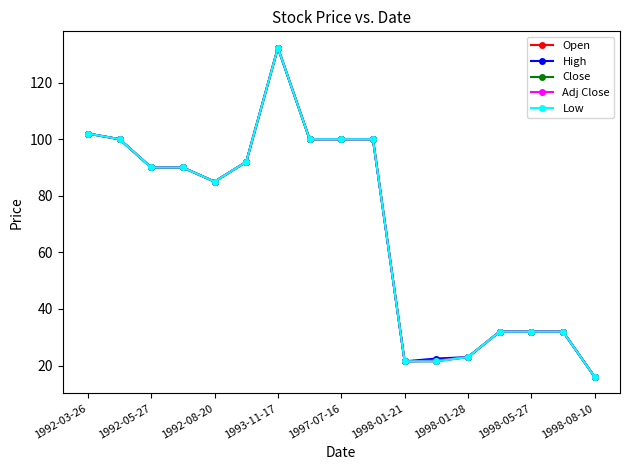

Reading left to right, transcribe all the data shown in this chart.

Open: 102.0	100.0	90.0	90.0	85.0	92.0	132.3	100.0	100.0	100.0	21.5	21.5	23.0	32.0	32.0	32.0	16.0
High: 102.0	100.0	90.0	90.0	85.0	92.0	132.3	100.0	100.0	100.0	21.5	22.5	23.0	32.0	32.0	32.0	16.0
Close: 102.0	100.0	90.0	90.0	85.0	92.0	132.3	100.0	100.0	100.0	21.5	21.8	23.0	32.0	32.0	32.0	16.0
Adj Close: 102.0	100.0	90.0	90.0	85.0	92.0	132.3	100.0	100.0	100.0	21.5	21.8	23.0	32.0	32.0	32.0	16.0
Low: 102.0	100.0	90.0	90.0	85.0	92.0	132.3	100.0	100.0	100.0	21.5	21.5	23.0	32.0	32.0	32.0	16.0